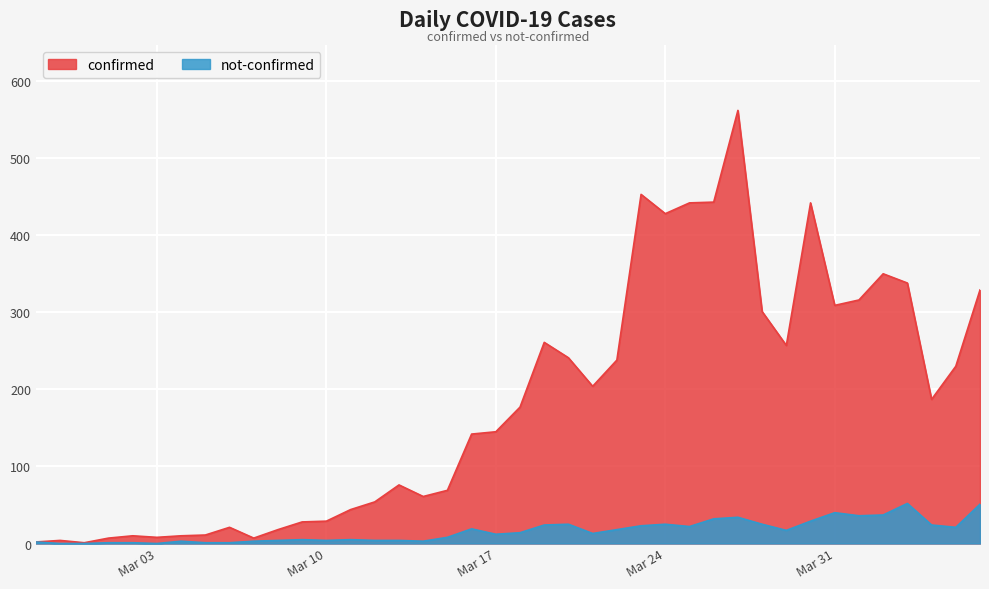

At Mar 31, list the series in order from largest to smallest.

confirmed, not-confirmed